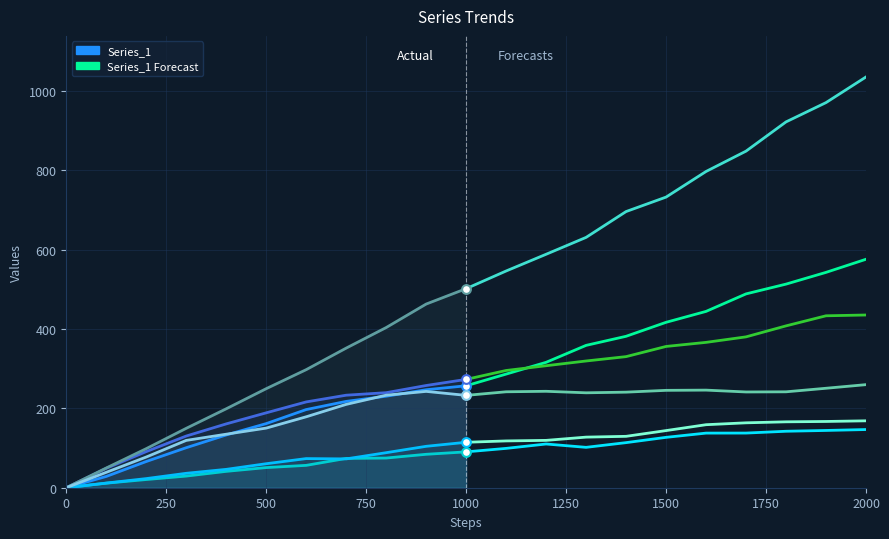

At how many categories does at least one series exceed 236?

16